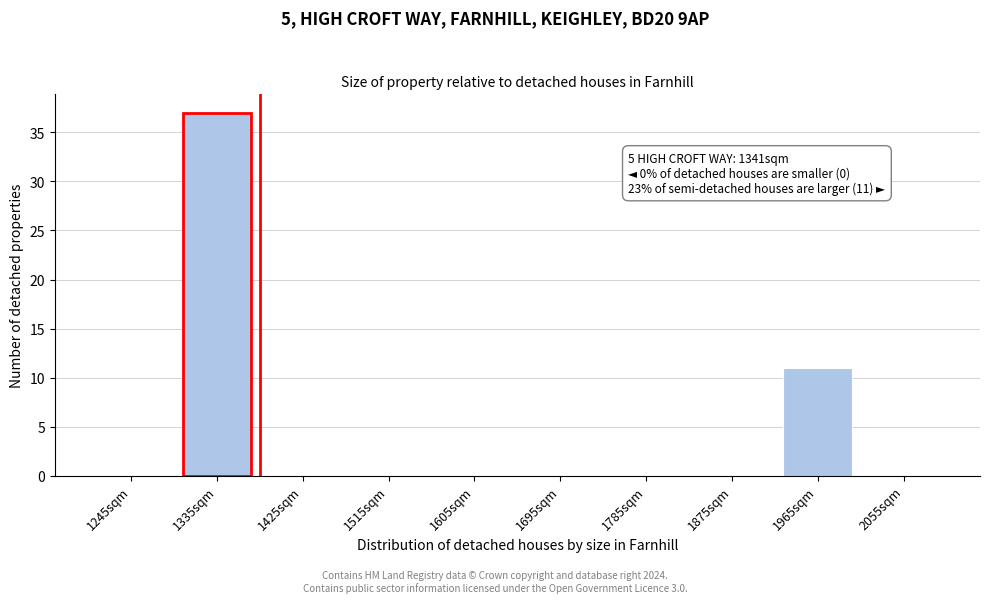

Reading right to left, transcribe all the data shown in this chart.

2055sqm=0	1965sqm=11	1875sqm=0	1785sqm=0	1695sqm=0	1605sqm=0	1515sqm=0	1425sqm=0	1335sqm=37	1245sqm=0